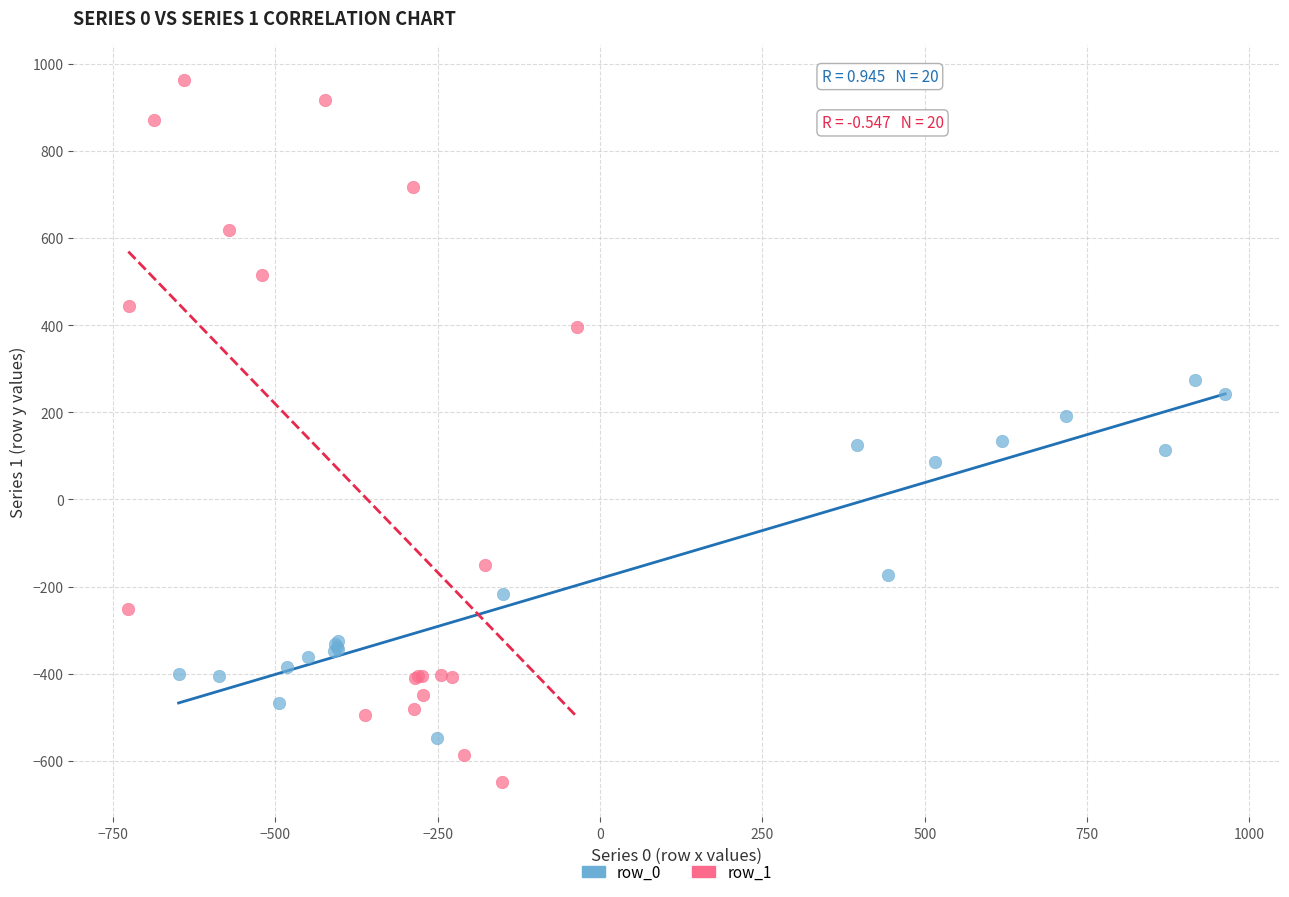

Which series reaches the minimum Y coordinate?

row_1